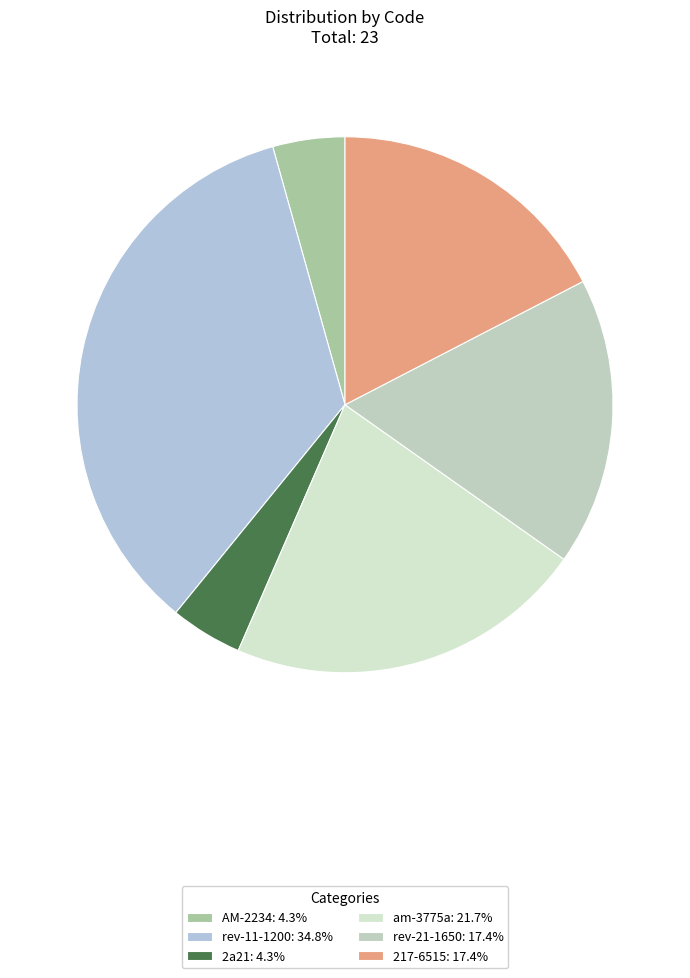

How many segments does this pie chart have?

6